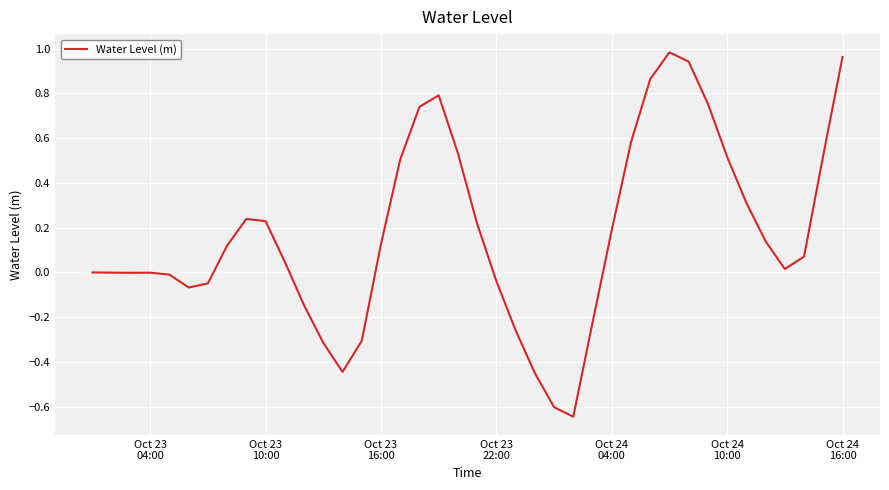

Does the chart display data point markers on the line(s)?

No